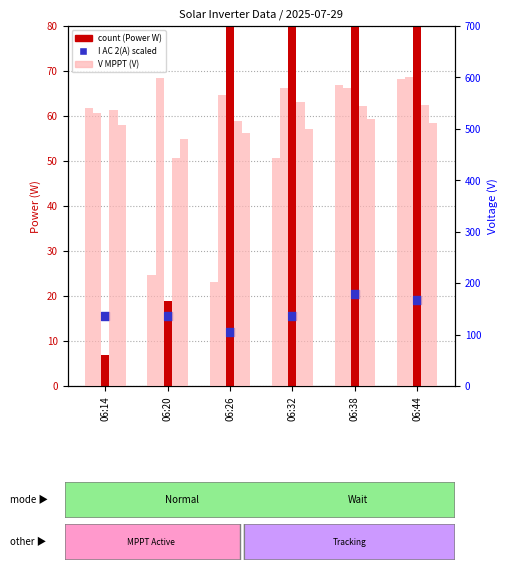

Which series has the widest spread of Y values?

Power(W)